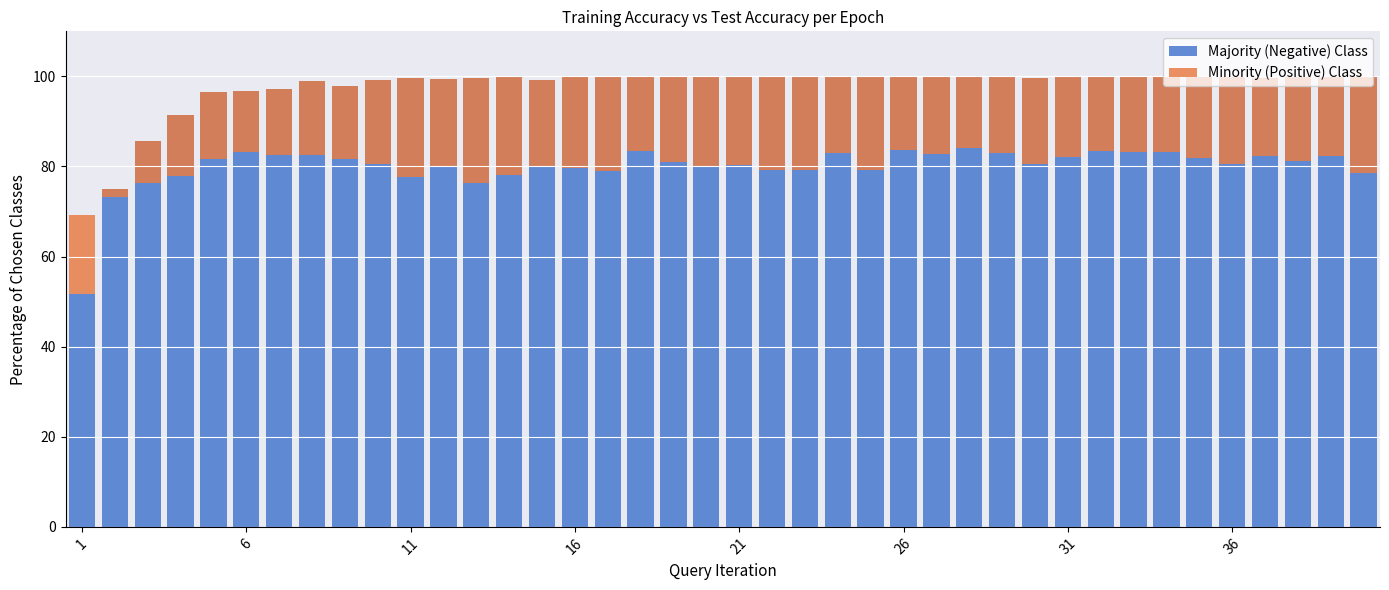

What is the average value of the Minority (Positive) Class series?

16.8